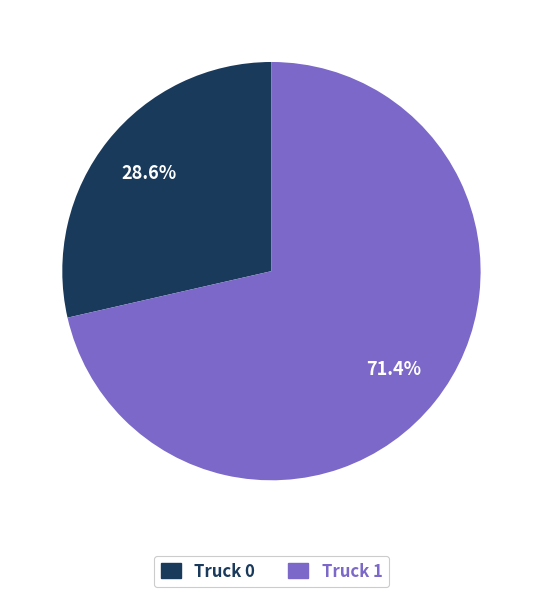

Count the number of slices in the pie.

2